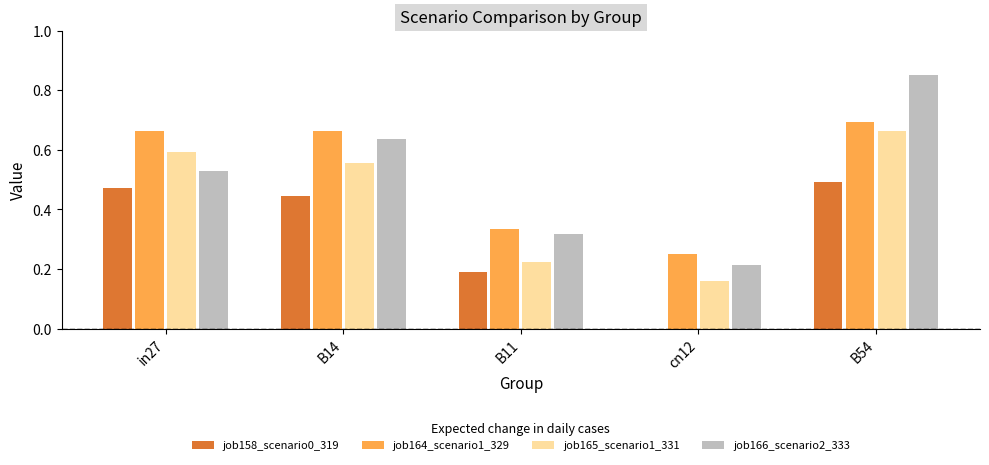

Between B14 and cn12, which series saw the biggest shift?

job158_scenario0_319